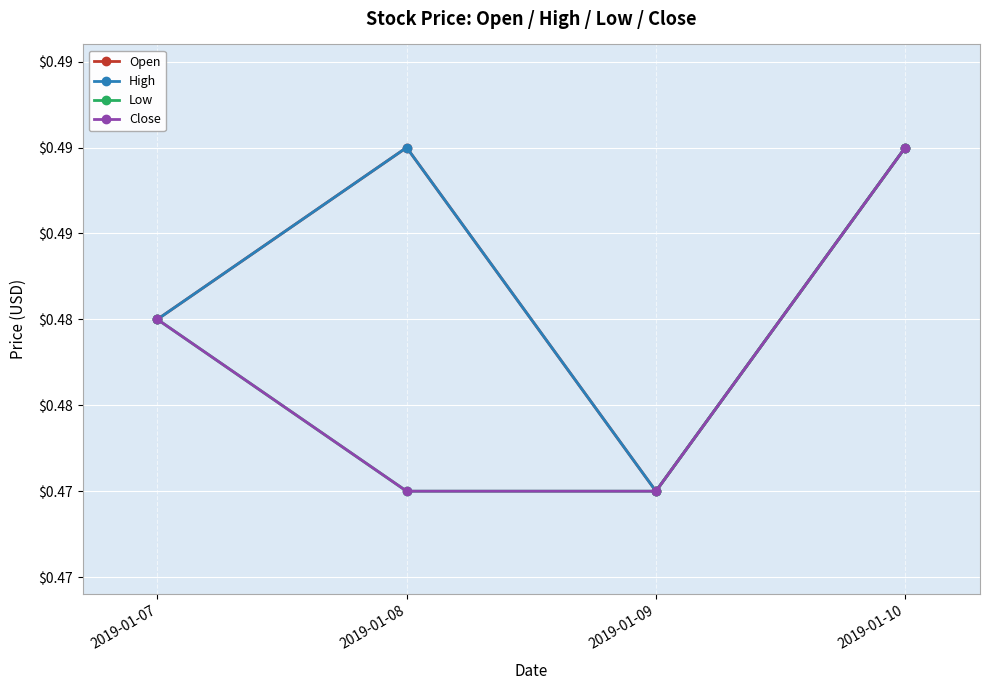

Does the chart have visible grid lines?

Yes